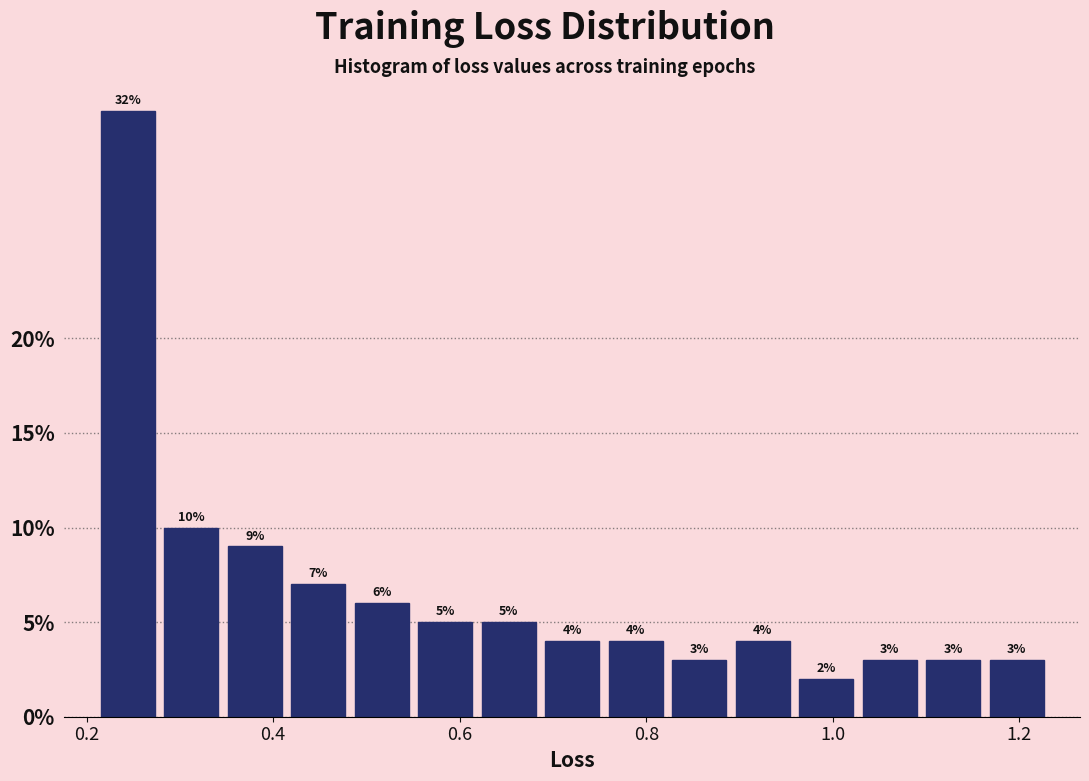

Read against the x-axis, roughly where is the centre of the tallest bar?

0.24